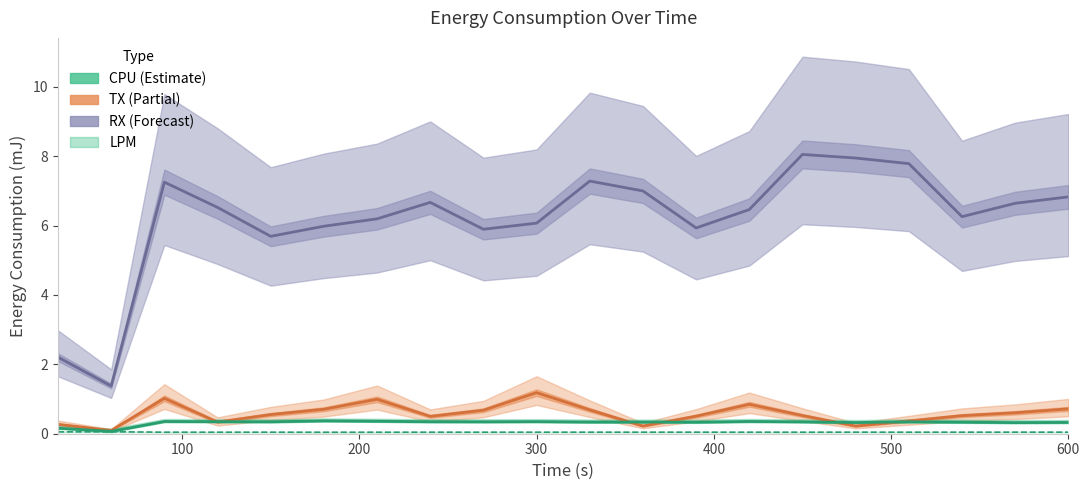

Does the chart display data point markers on the line(s)?

No